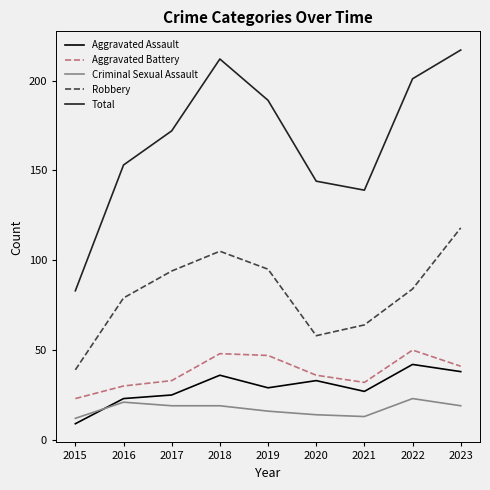

Reading right to left, list all the values displayed in this chart.

Aggravated Assault: 2023=38	2022=42	2021=27	2020=33	2019=29	2018=36	2017=25	2016=23	2015=9
Aggravated Battery: 2023=41	2022=50	2021=32	2020=36	2019=47	2018=48	2017=33	2016=30	2015=23
Criminal Sexual Assault: 2023=19	2022=23	2021=13	2020=14	2019=16	2018=19	2017=19	2016=21	2015=12
Robbery: 2023=118	2022=84	2021=64	2020=58	2019=95	2018=105	2017=94	2016=79	2015=39
Total: 2023=217	2022=201	2021=139	2020=144	2019=189	2018=212	2017=172	2016=153	2015=83